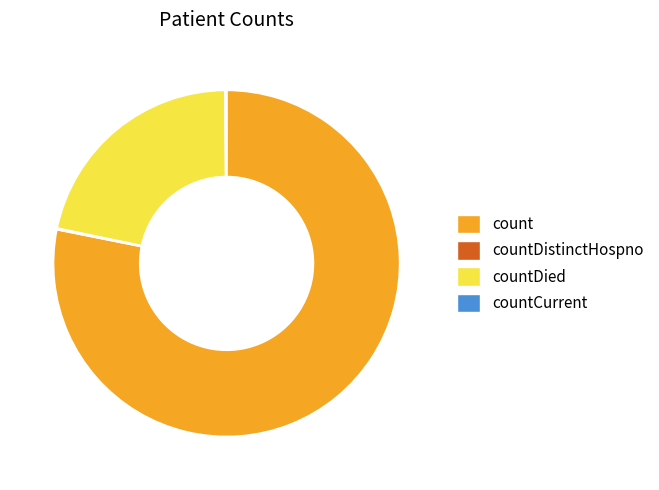

Which slice is the largest?

count